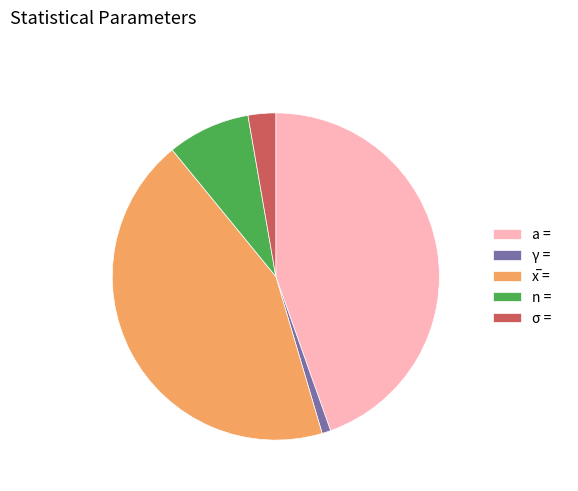

Is it true that а = is 45% of the pie?

True